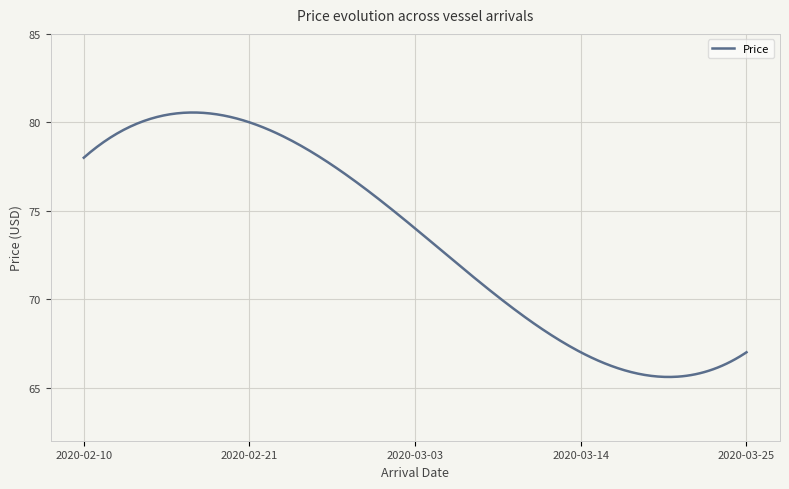

What is the sum of all values?

22024.1